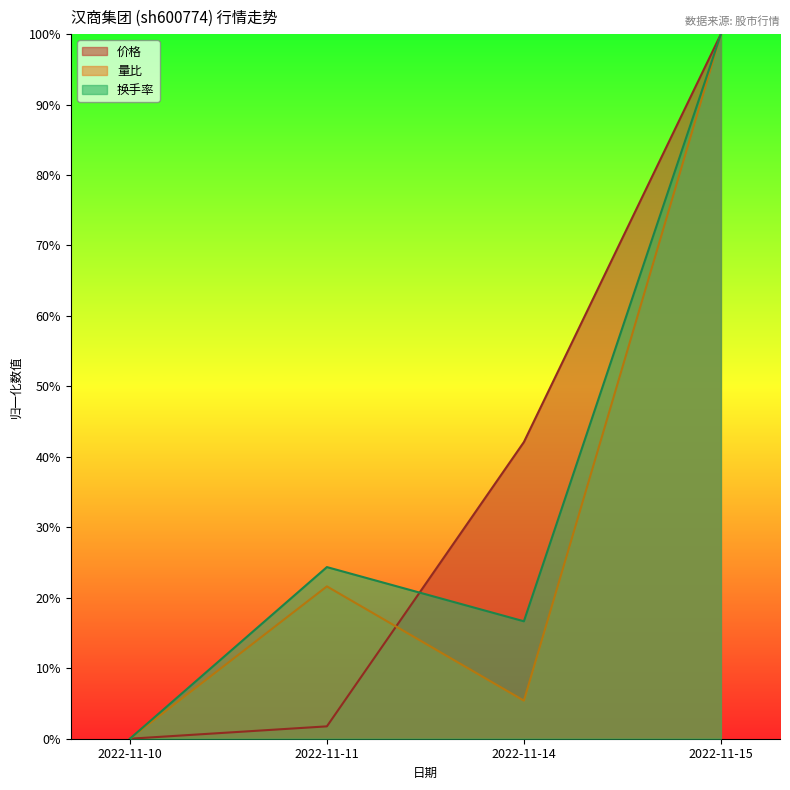

What is the difference between the maximum and second lowest values in the 价格 series?

98.2